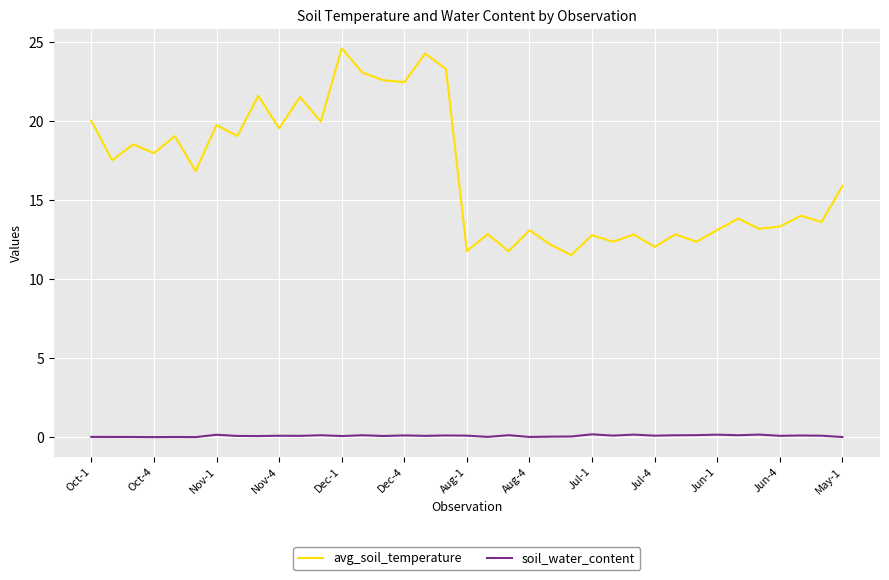

Which series has the largest total across all categories?

avg_soil_temperature